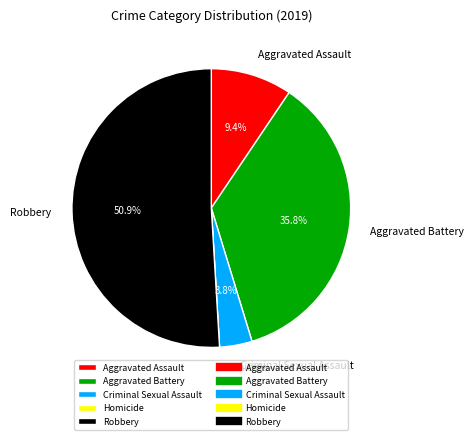

To the nearest percent, what portion does Criminal Sexual Assault represent?

4%